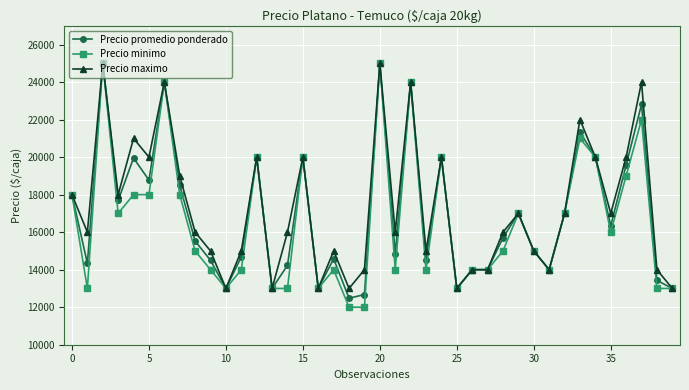

True or false: Precio maximo has more than 1 points higher than both neighbors.

True